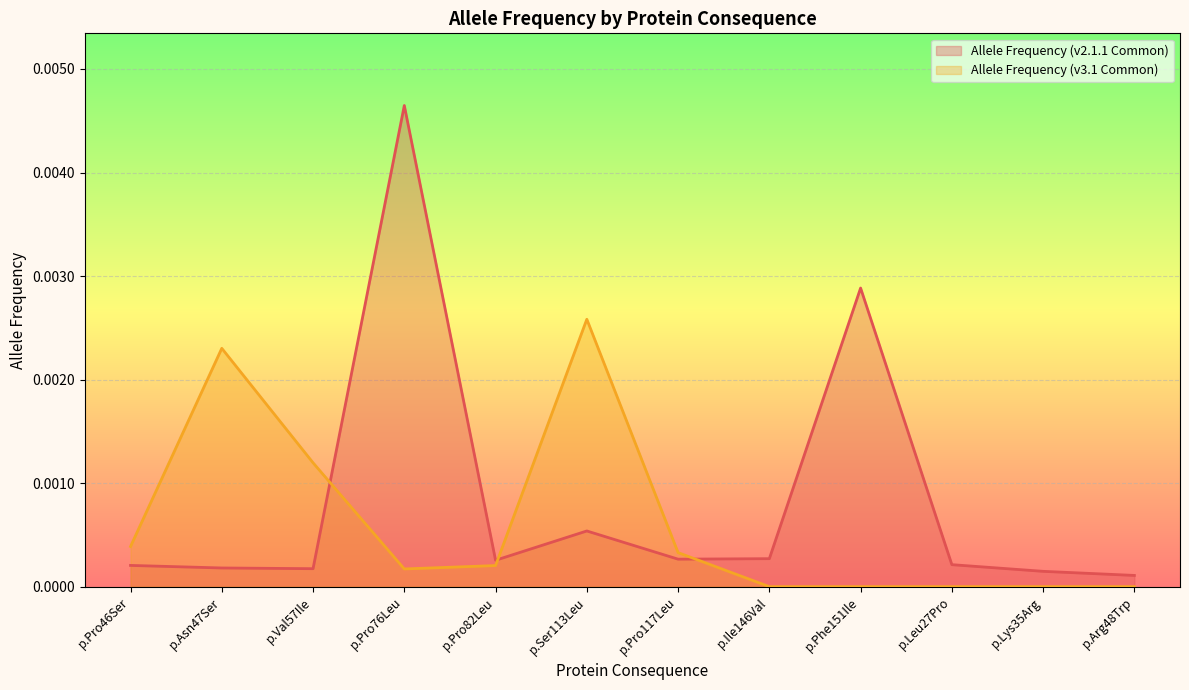

At which category is the sum across all series the highest?

p.Pro76Leu